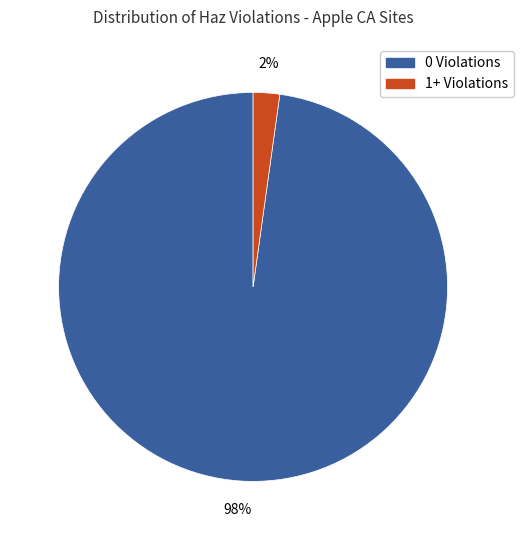

What percentage is the 0 Violations slice, to the nearest percent?

98%